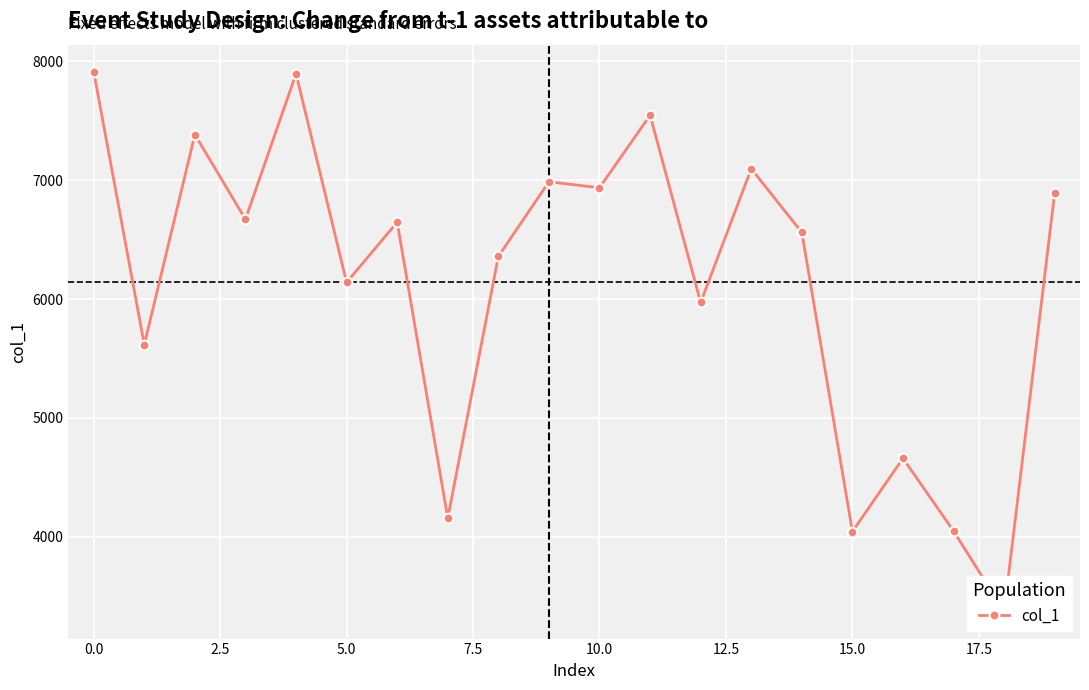

What is the ratio of the value at 16 to the value at 11?

0.6